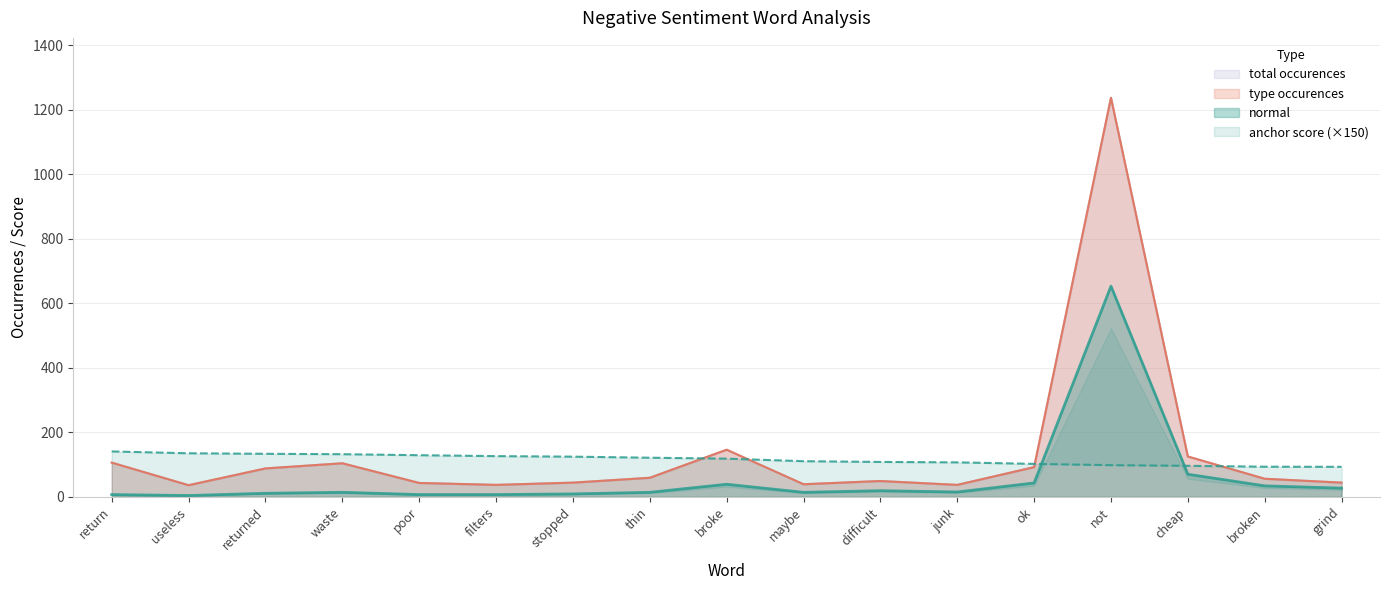

Reading left to right, what are all the values shown in this chart?

anchor score: return=140.7	useless=135.0	returned=133.3	waste=132.2	poor=129.0	filters=126.1	stopped=124.5	thin=121.2	broke=118.4	maybe=110.4	difficult=108.1	junk=106.8	ok=102.2	not=98.1	cheap=96.2	broken=93.3	grind=93.0
type occurences: return=106.0	useless=36.0	returned=88.0	waste=104.0	poor=43.0	filters=37.0	stopped=44.0	thin=59.0	broke=146.0	maybe=39.0	difficult=49.0	junk=37.0	ok=92.0	not=1237.0	cheap=125.0	broken=56.0	grind=44.0
total occurences: return=106.0	useless=36.0	returned=88.0	waste=104.0	poor=43.0	filters=37.0	stopped=44.0	thin=59.0	broke=146.0	maybe=39.0	difficult=49.0	junk=37.0	ok=92.0	not=1237.0	cheap=125.0	broken=56.0	grind=44.0
normal: return=7.0	useless=4.0	returned=11.0	waste=14.0	poor=7.0	filters=7.0	stopped=9.0	thin=14.0	broke=39.0	maybe=14.0	difficult=19.0	junk=15.0	ok=43.0	not=653.0	cheap=70.0	broken=34.0	grind=27.0